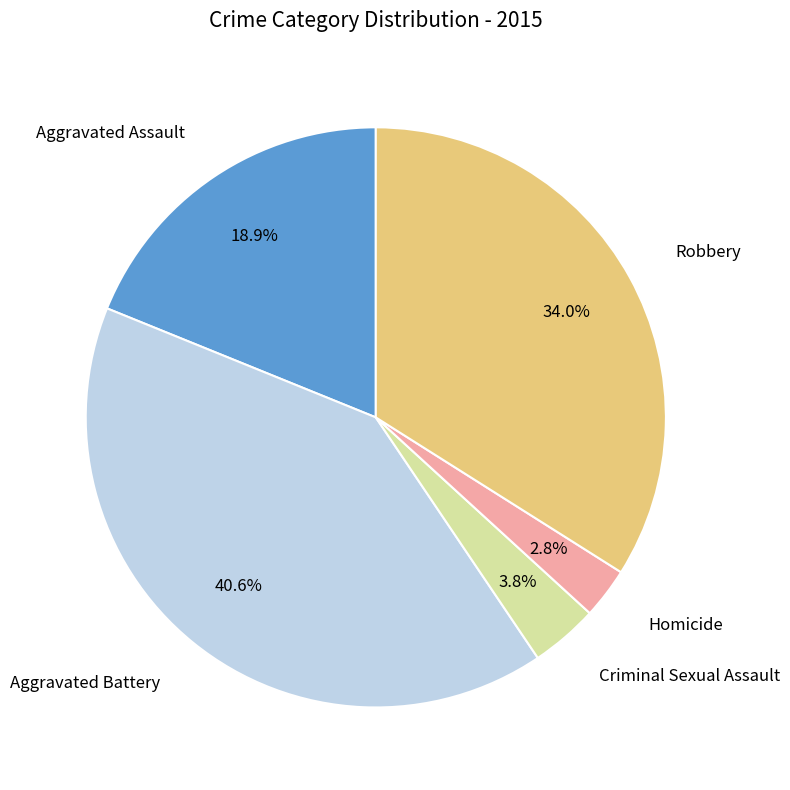

Does any single category account for the majority?

No